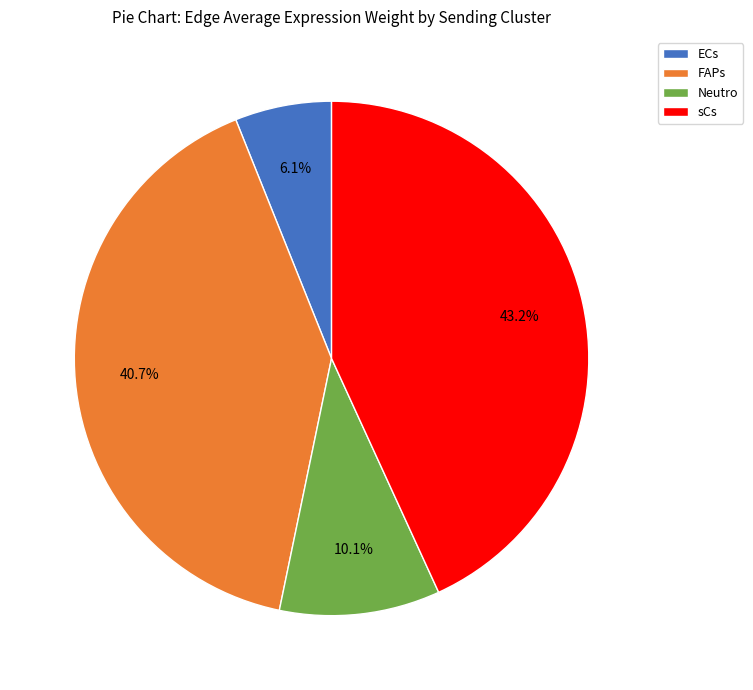

Which slice is the smallest?

ECs